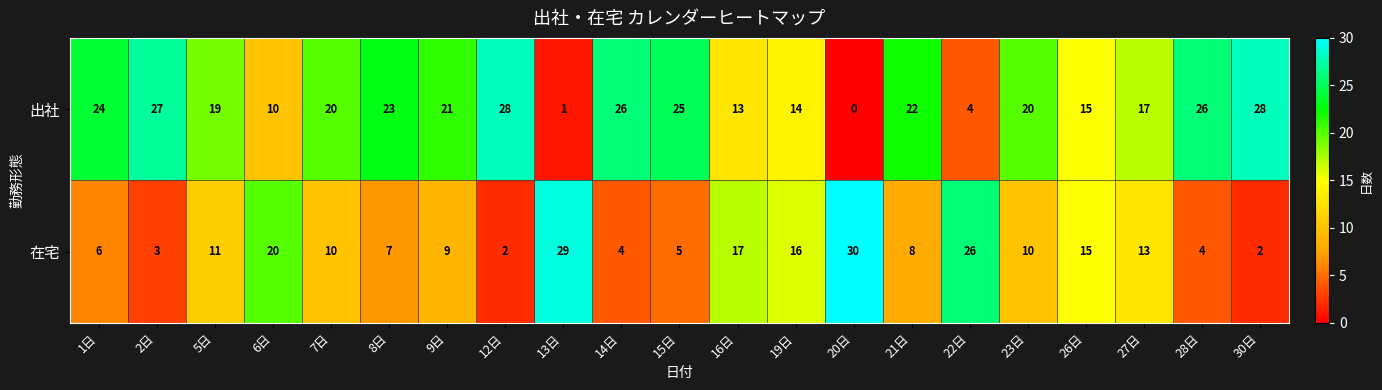

What is the difference between the second highest and minimum values in the 在宅 series?

27